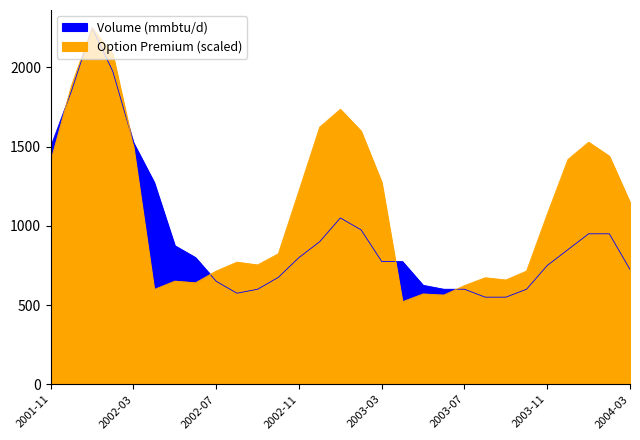

How many times do Volume (mmbtu/d) and Option Premium cross each other?

5